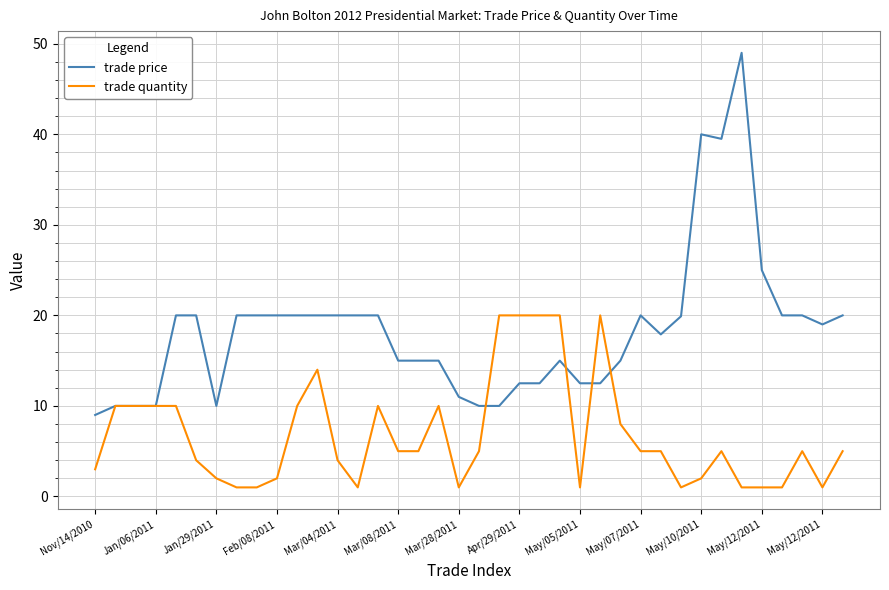

Rank the series by their average value, from highest to lowest.

trade price, trade quantity